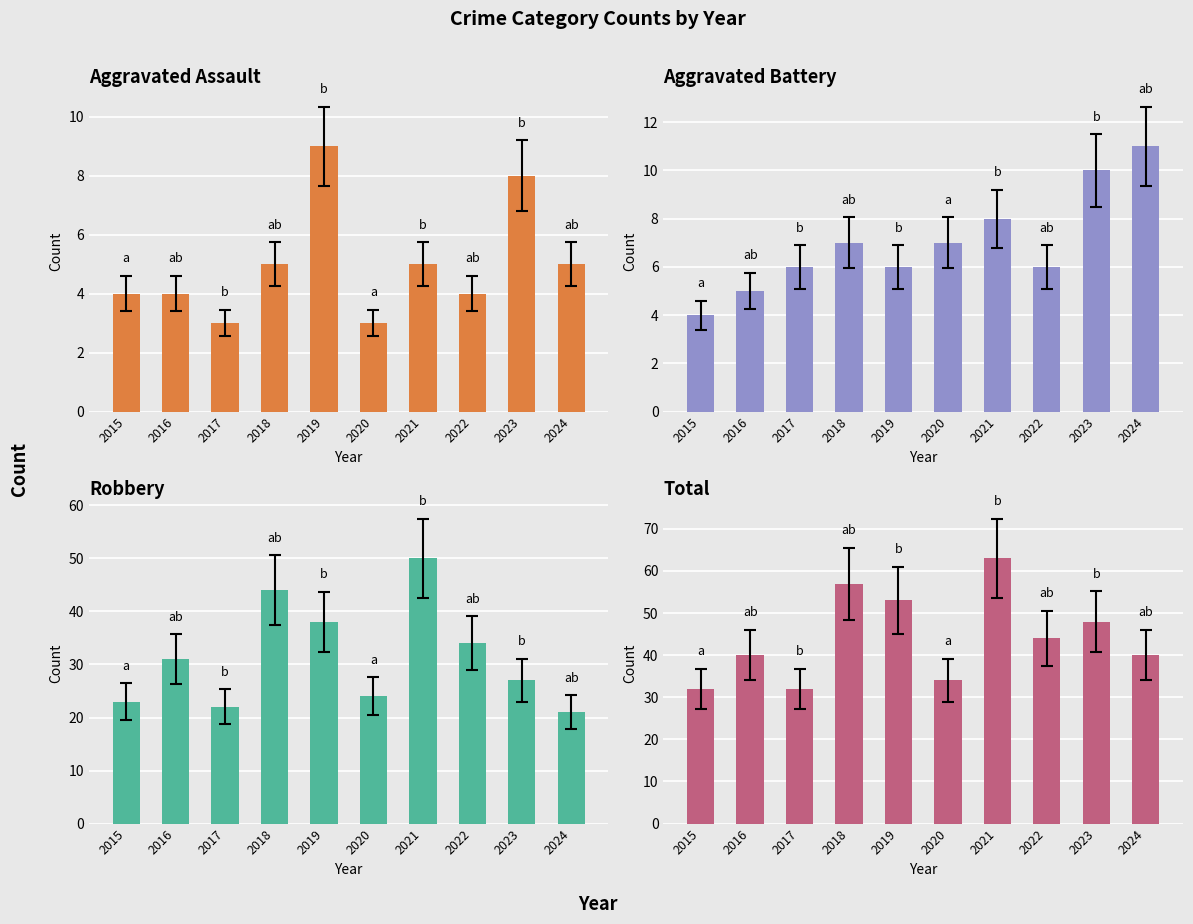

Reading left to right, what are all the values shown in this chart?

Aggravated Assault: 4	4	3	5	9	3	5	4	8	5
Aggravated Battery: 4	5	6	7	6	7	8	6	10	11
Robbery: 23	31	22	44	38	24	50	34	27	21
Total: 32	40	32	57	53	34	63	44	48	40